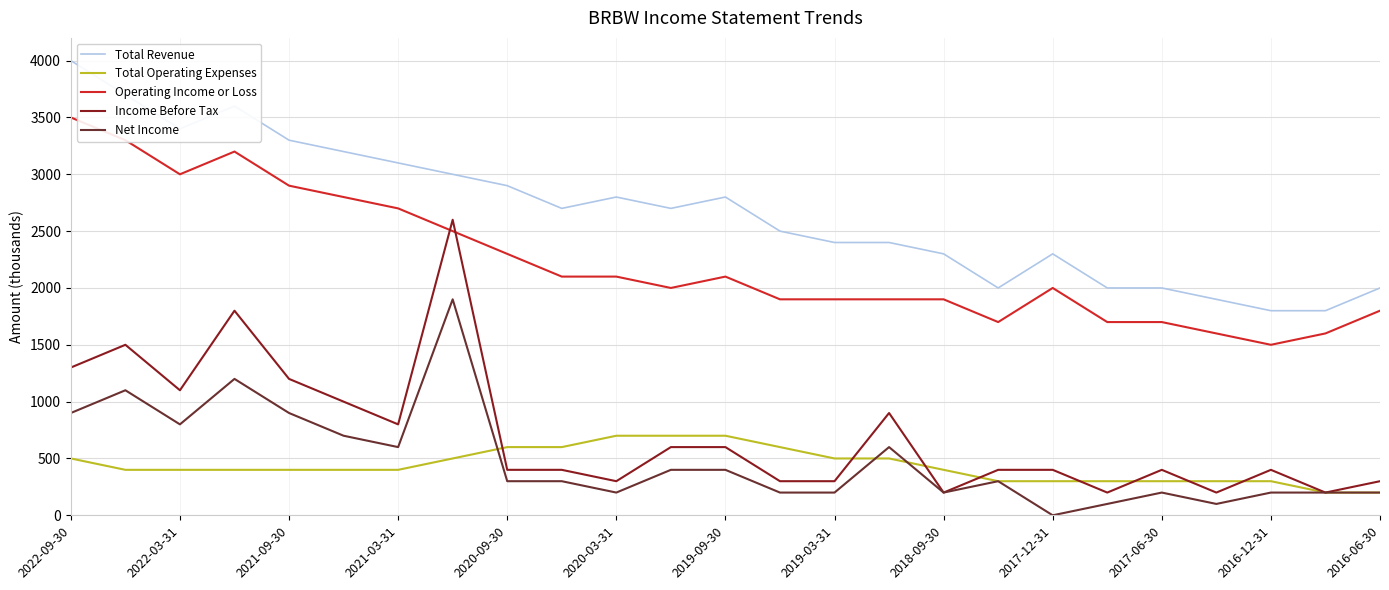

True or false: Total Revenue and Net Income cross at least once.

False